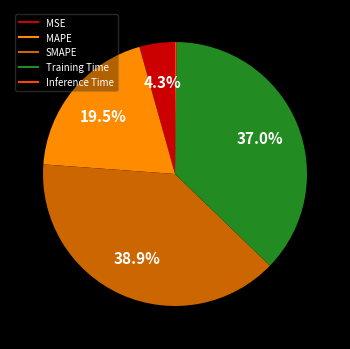

The Training Time slice represents 32% of the pie. True or false?

False